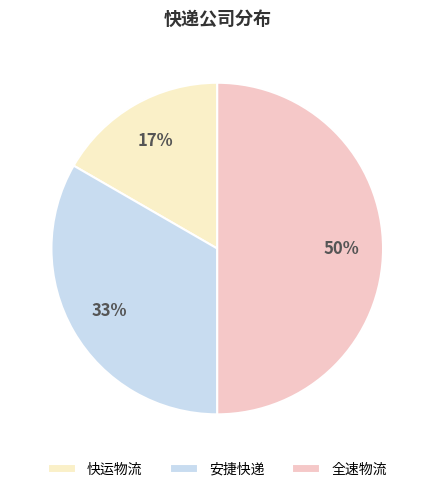

Rank the categories by value from highest to lowest.

全速物流, 安捷快递, 快运物流